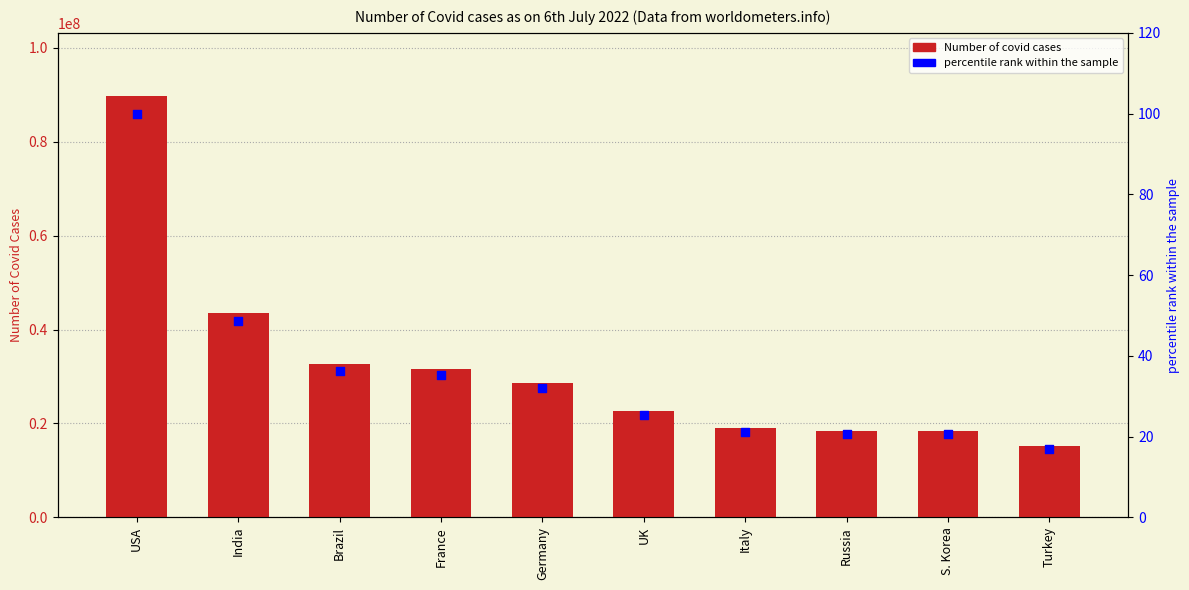

What is the total value across all series at Turkey?

15180460.9